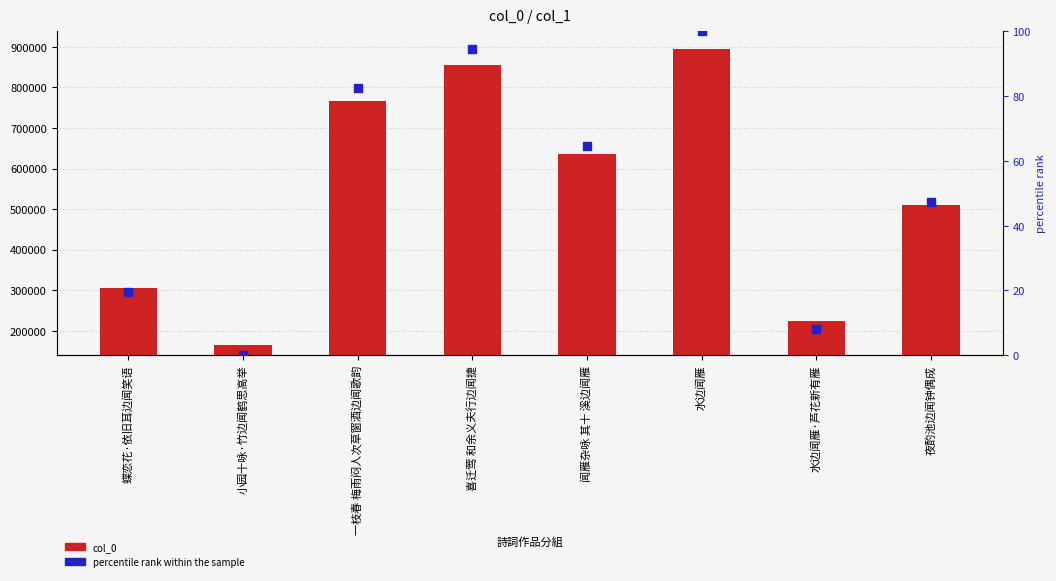

Is the value of percentile rank within the sample at 水边闻雁·芦花新有雁 greater than the value of col_0 at 水边闻雁·芦花新有雁?

No